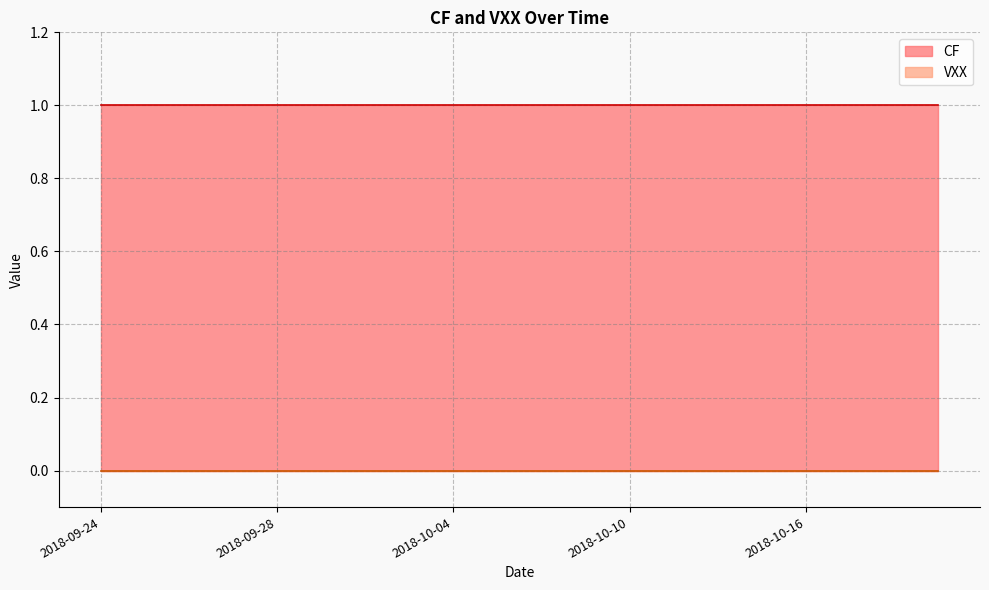

What is the spread (max minus min) of values at 2018-10-02?

1